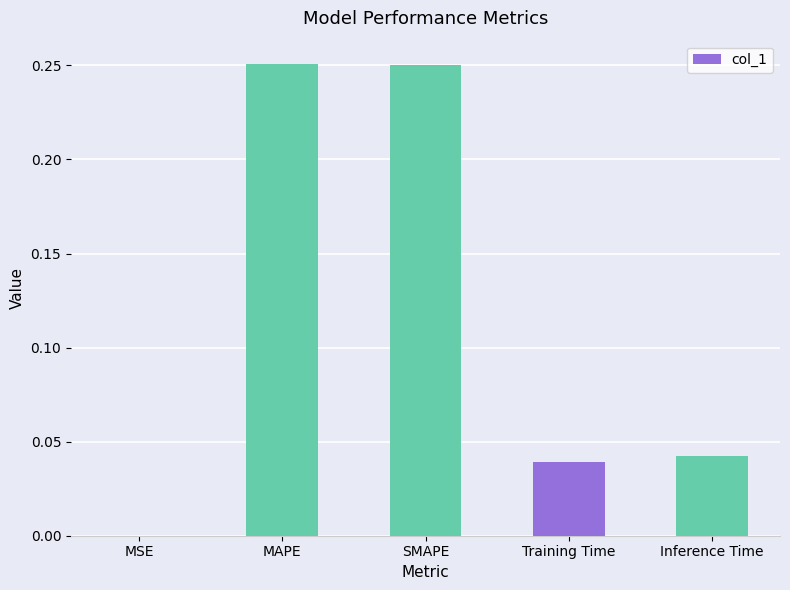

Which has a higher value, MSE or Inference Time?

Inference Time